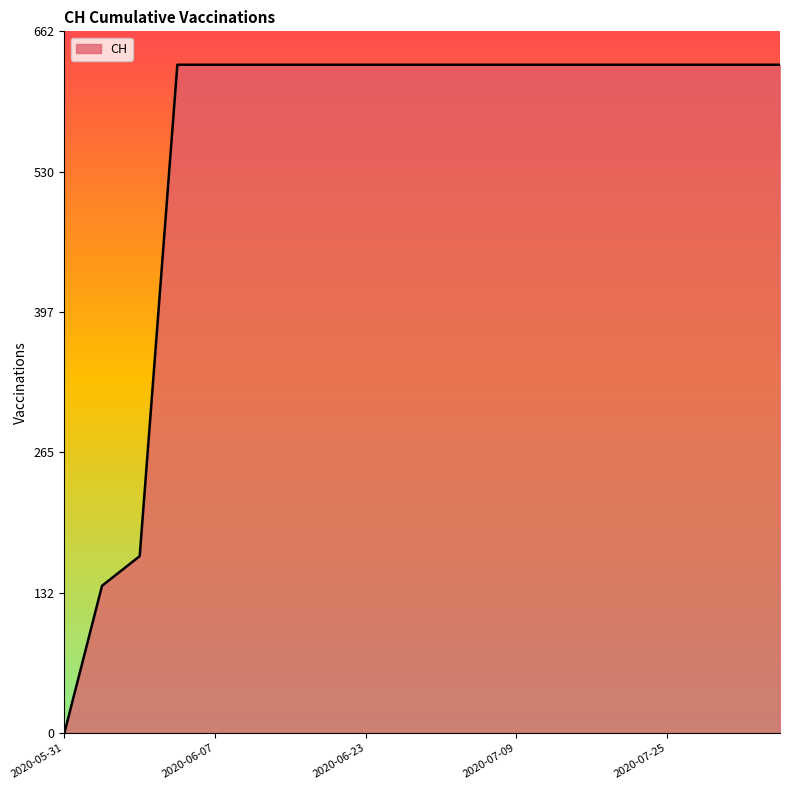

How many lines are shown in the chart?

1